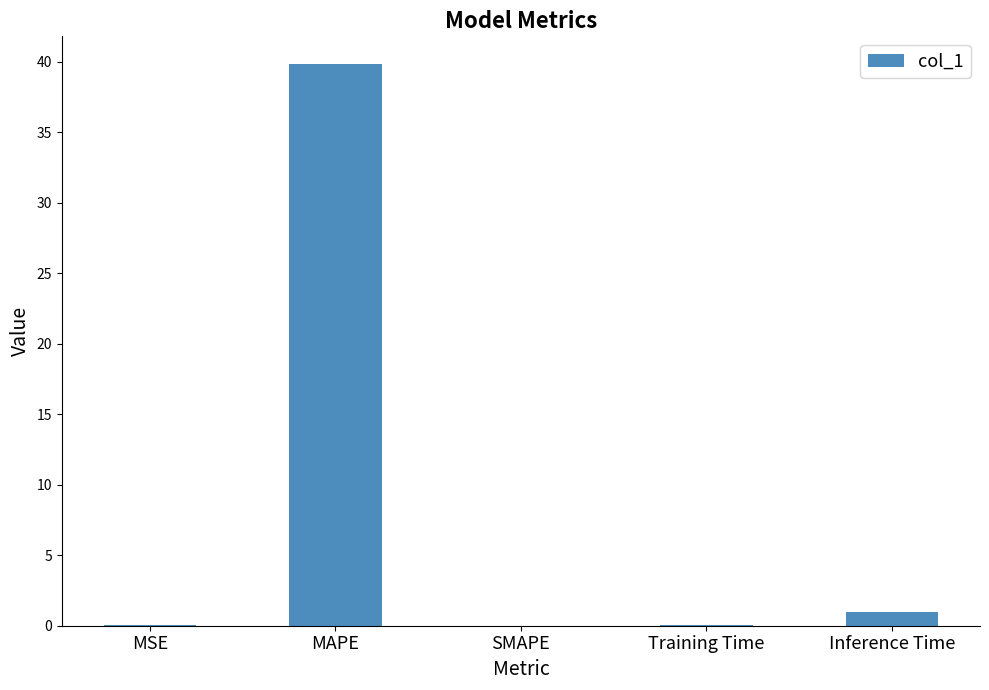

Between SMAPE and Inference Time, which is larger?

Inference Time